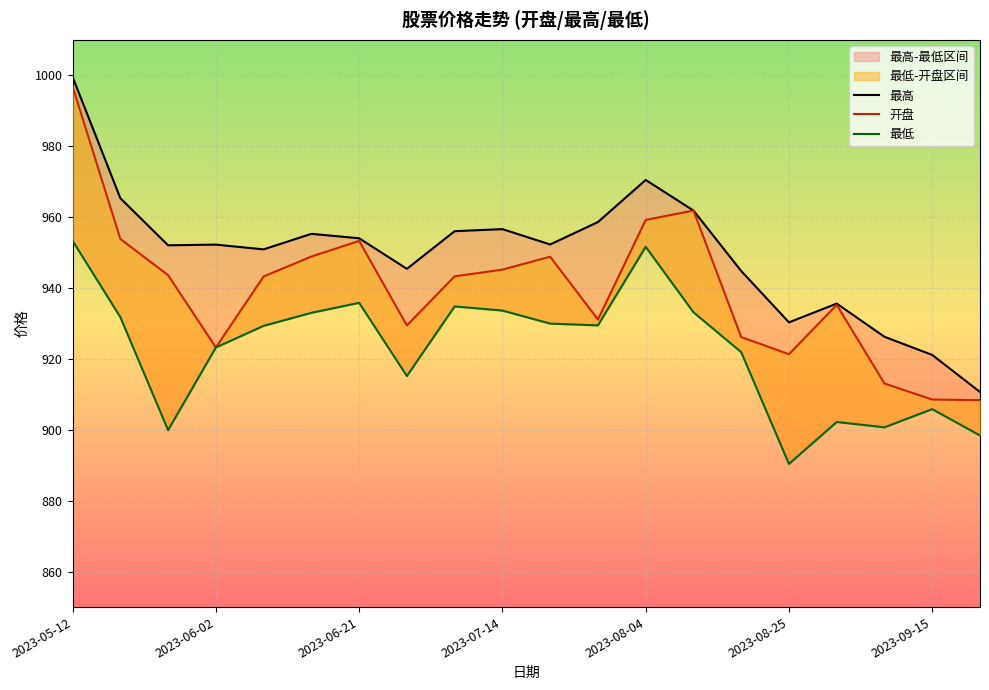

The value of 开盘 at 2023-05-12 is 996.9. True or false?

True